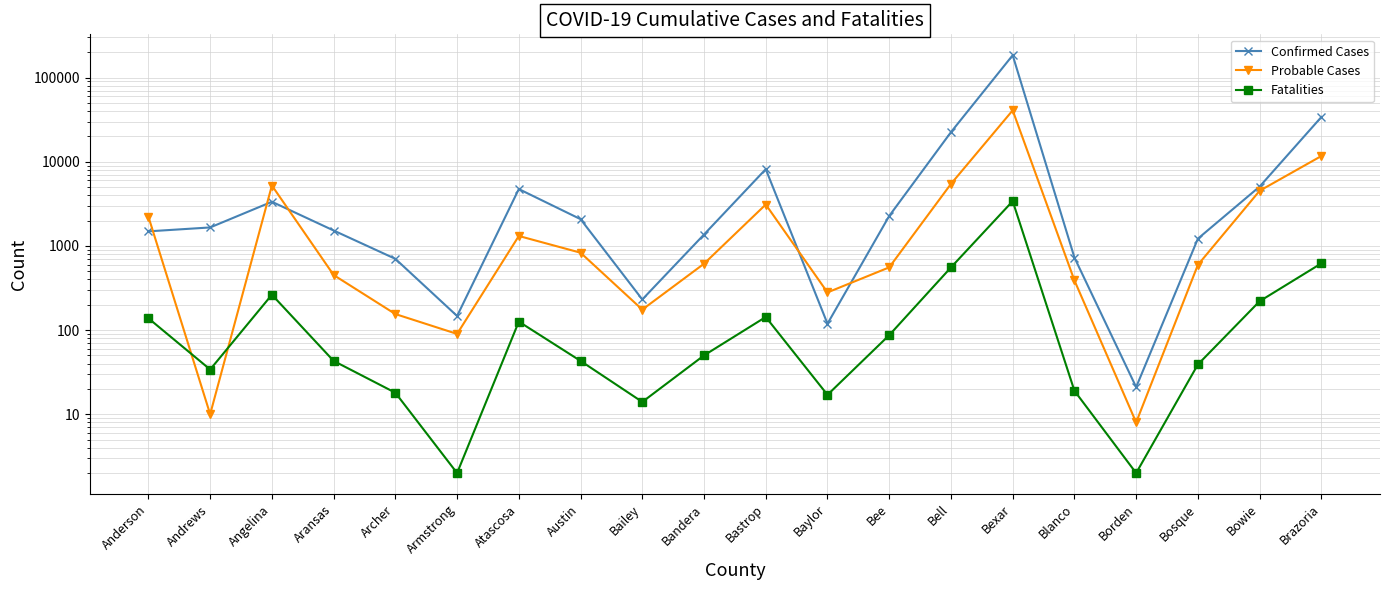

Is this an area chart (filled region under the line)?

No